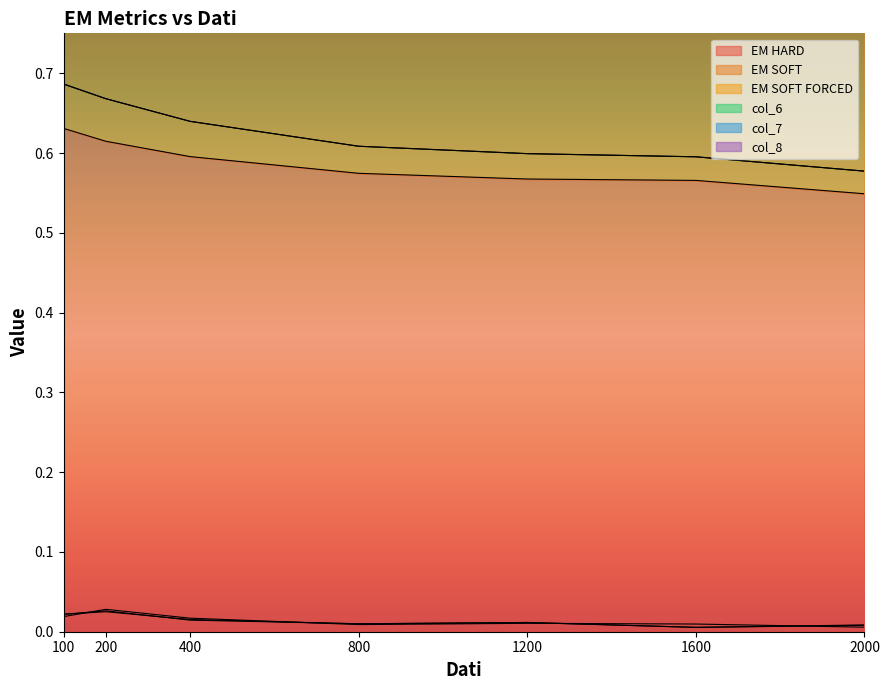

What are all the series names shown in the legend?

EM HARD, EM SOFT, EM SOFT FORCED, col_6, col_7, col_8